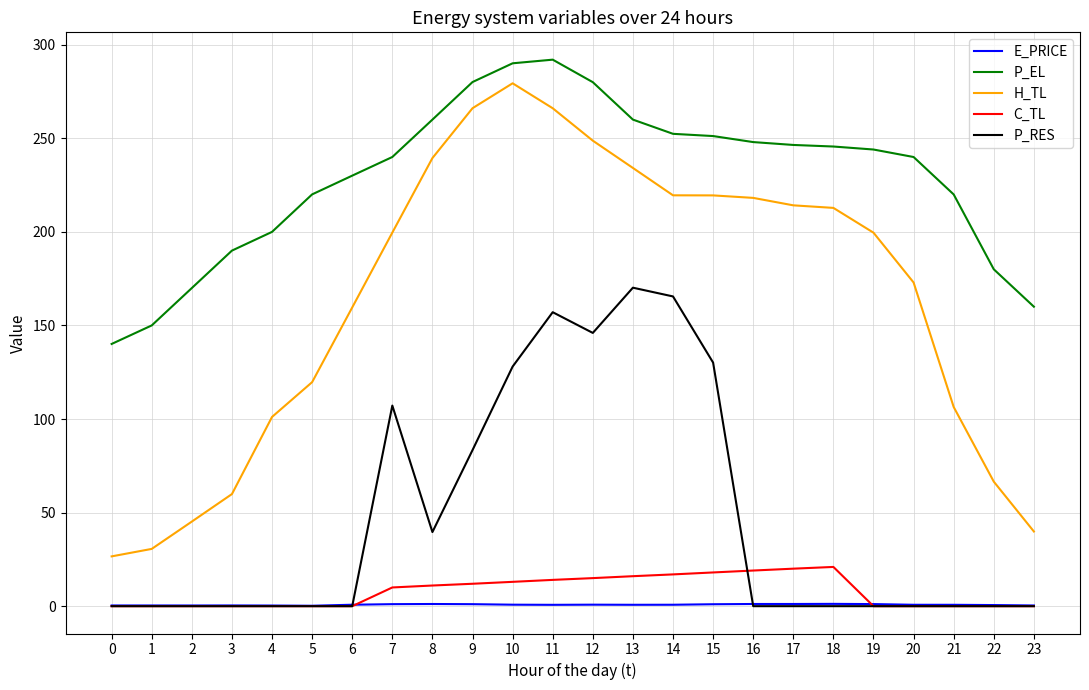

True or false: P_RES has a value of 67.4 at 8.

False